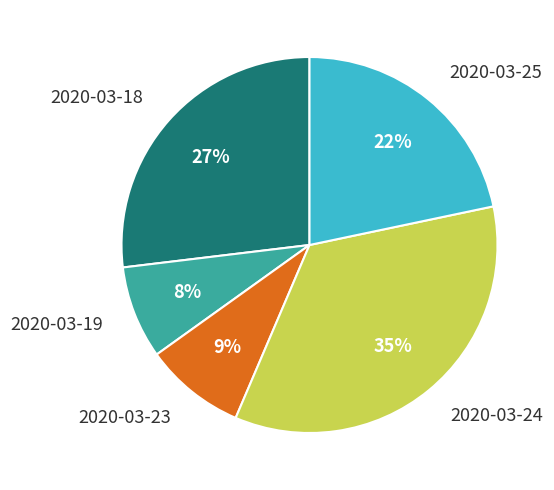

To the nearest percent, what portion does 2020-03-19 represent?

8%